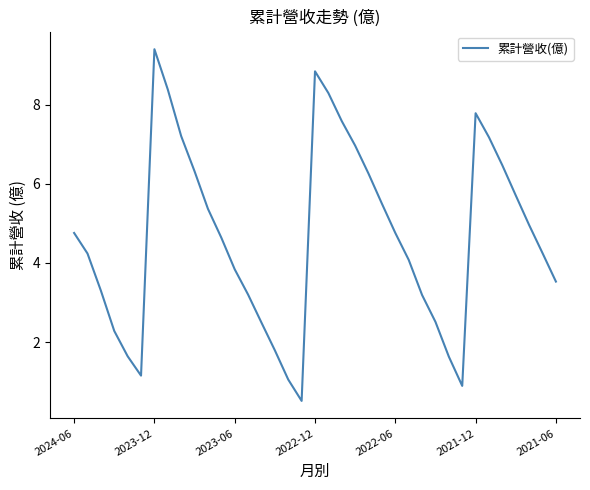

What is the smallest value displayed?

0.5